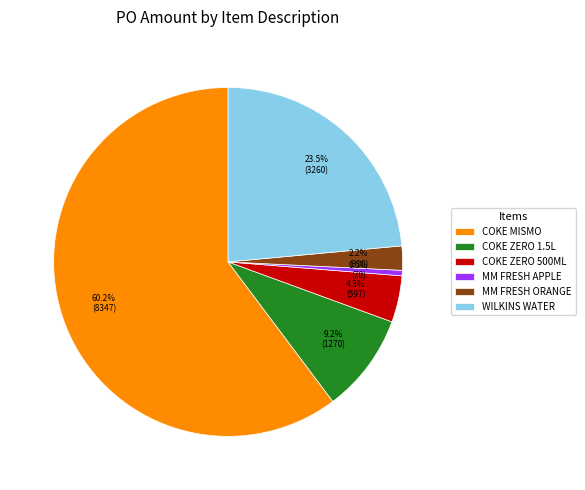

What is the largest slice in the pie chart?

COKE MISMO